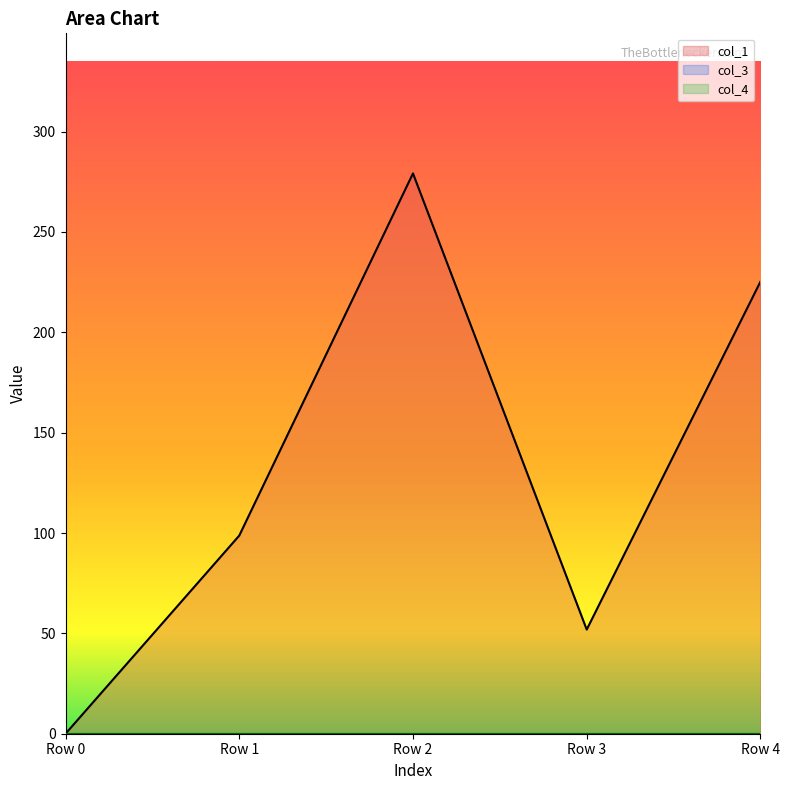

Reading right to left, extract all data points from this chart.

col_1: 225.2	51.9	279.2	98.7	0.0
col_3: 0.0	0.0	0.0	0.0	0.0
col_4: 0.0	0.0	0.0	0.0	0.0